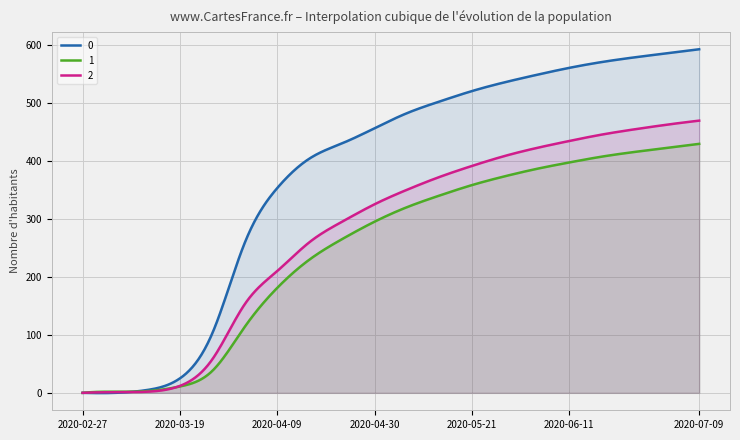

True or false: 1 has a value of 676 at 2020-06-11.

False